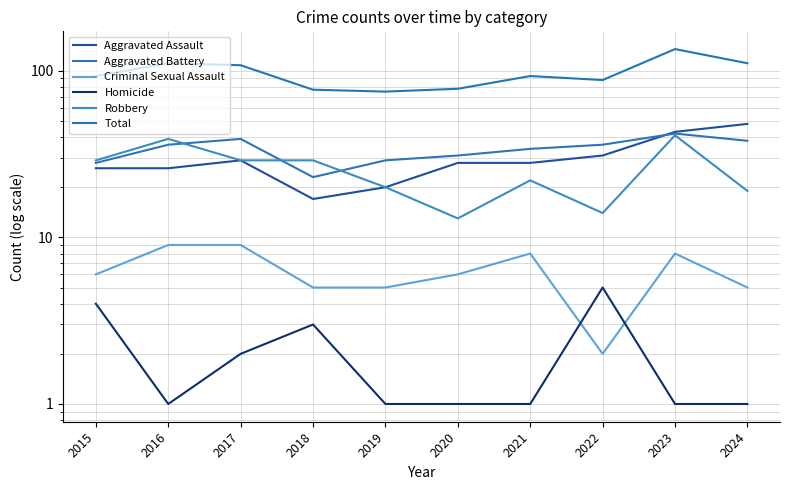

What is the sum of the Total values at 2024 and 2019?

186